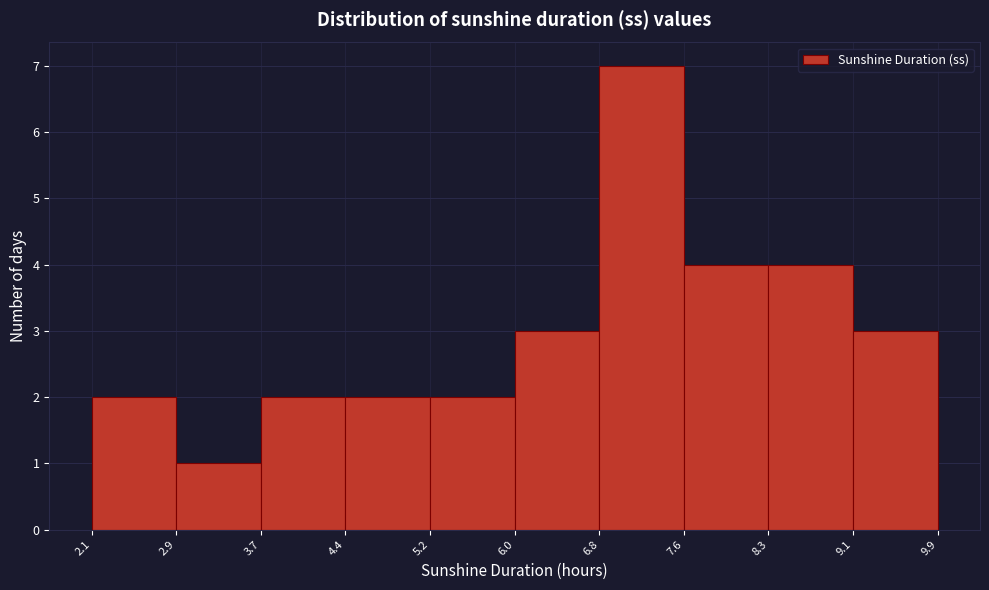

Over which range of the x-axis is the bar tallest?

6.8 to 7.6